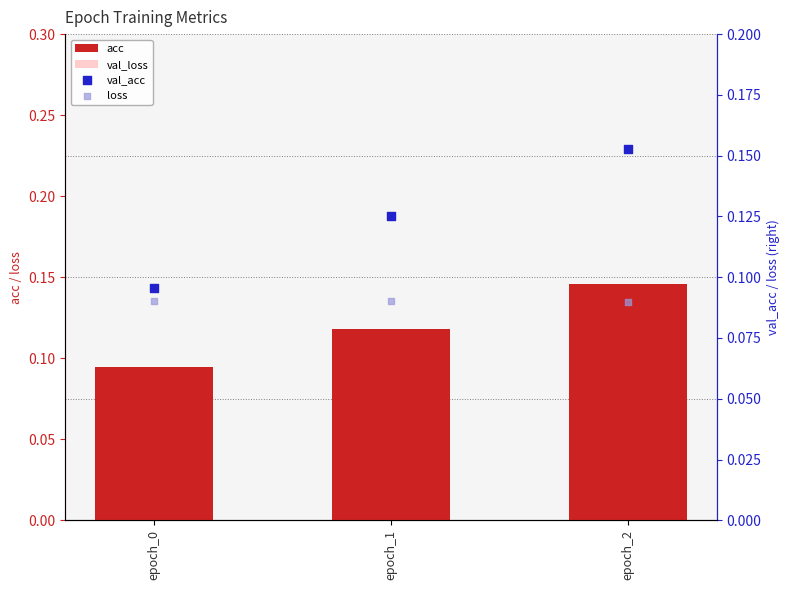

At which category is the sum across all series the highest?

epoch_2